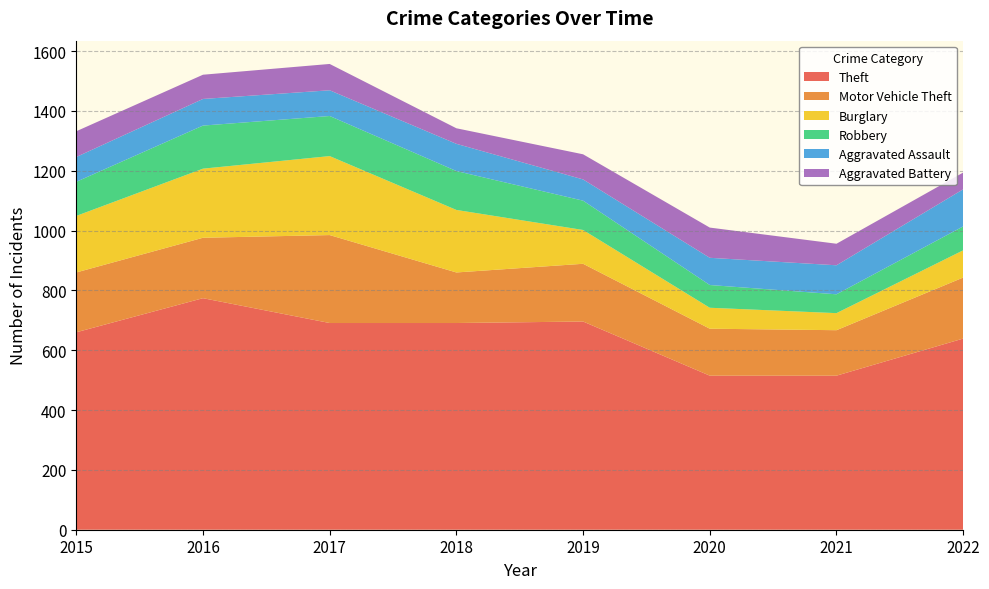

Reading left to right, what are all the values shown in this chart?

Theft: 660	774	691	691	696	515	515	639
Motor Vehicle Theft: 200	202	294	169	193	157	152	204
Burglary: 189	231	264	209	113	70	57	91
Robbery: 114	144	134	130	98	76	63	80
Aggravated Assault: 83	89	86	91	71	91	97	124
Aggravated Battery: 86	81	88	52	84	101	72	56